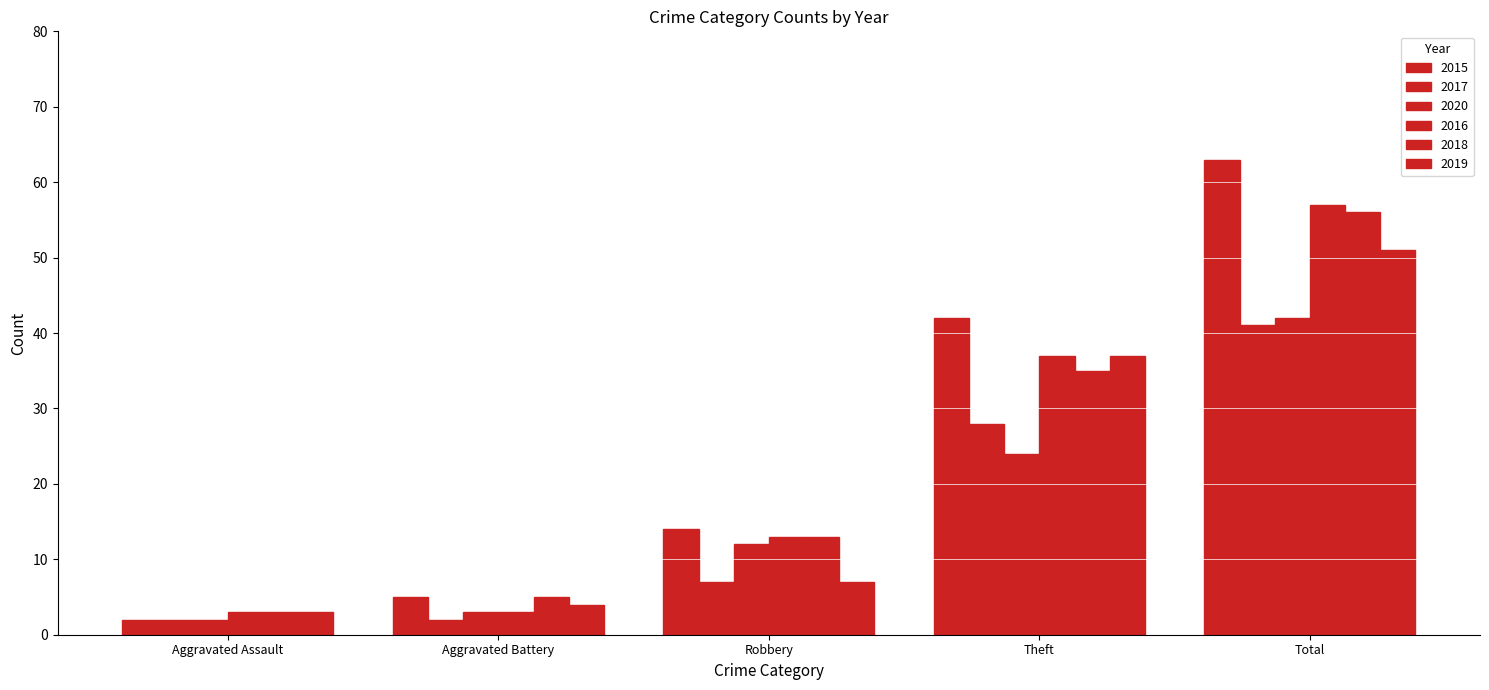

What is the difference between the second highest and minimum values in the 2015 series?

40